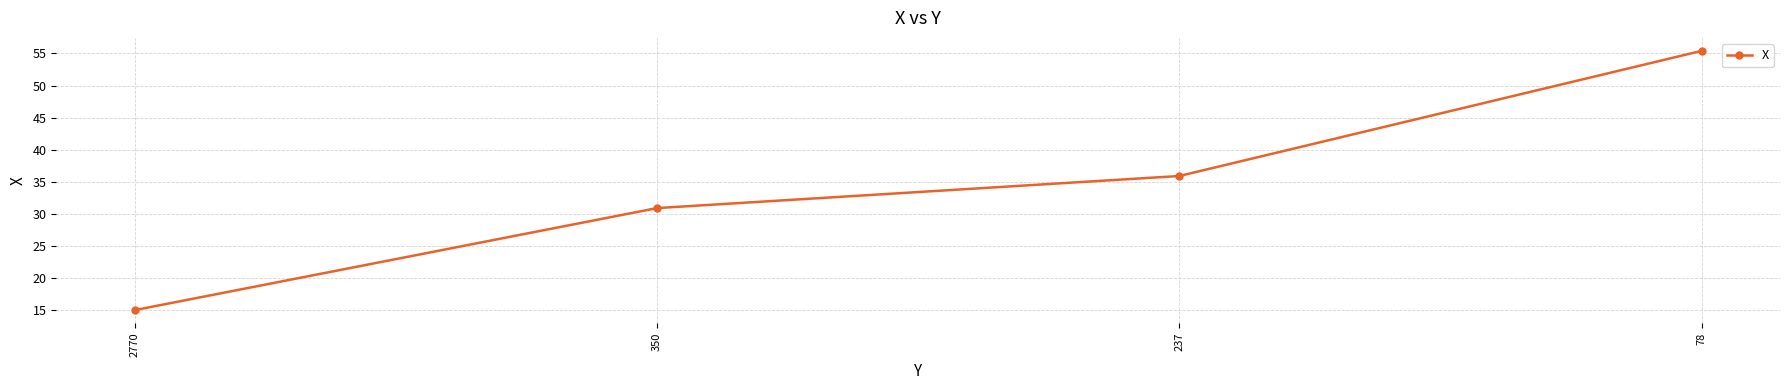

What is the sum of all values?

137.2